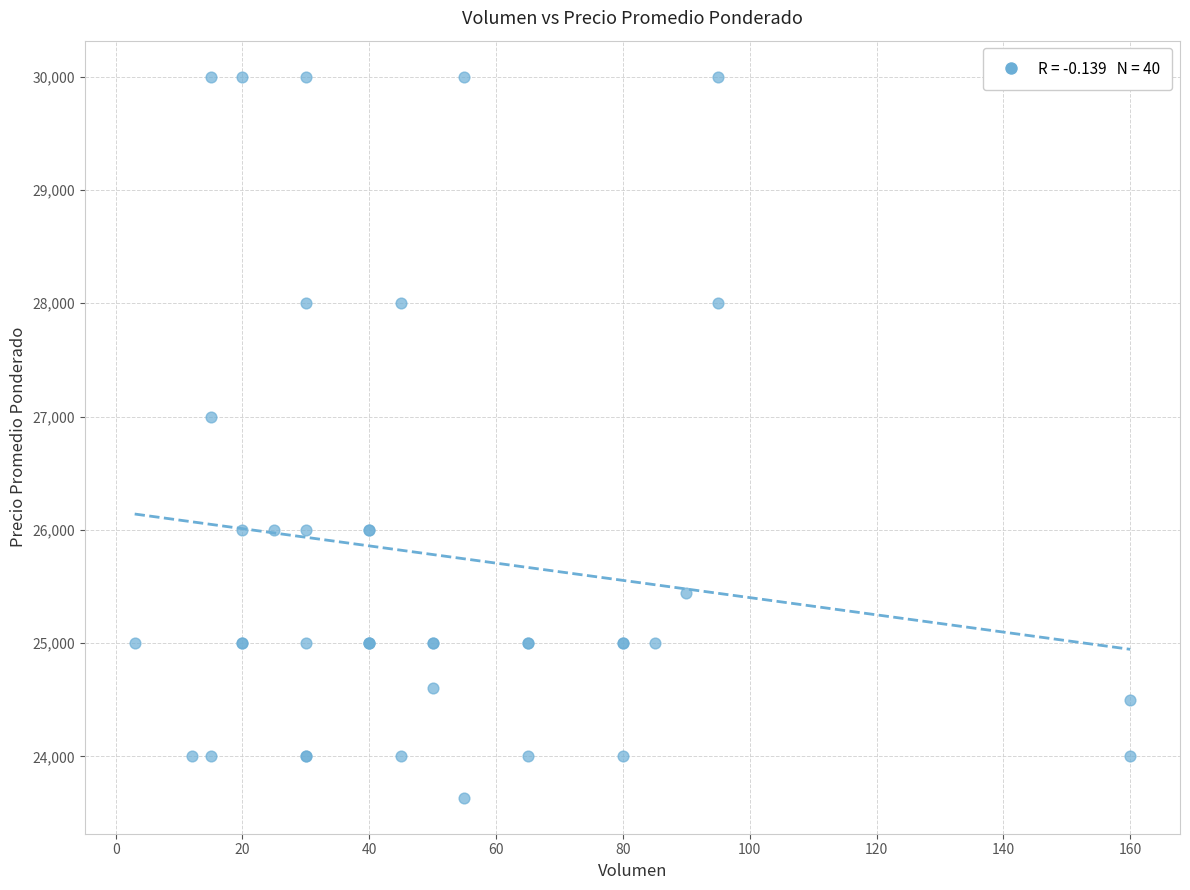

What Y value in the scatter plot is closest to 26818?

27000